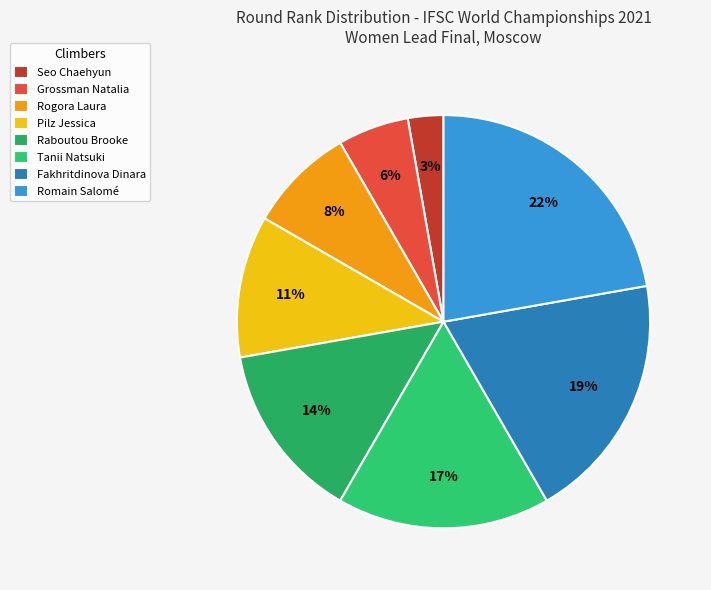

What percentage is the Fakhritdinova Dinara slice, to the nearest percent?

19%